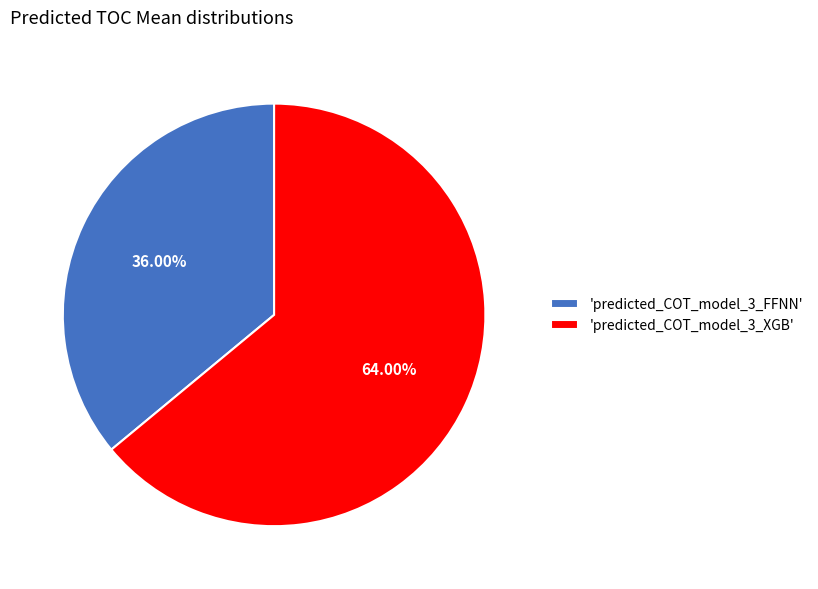

Is the sum of 'predicted_COT_model_3_FFNN' and 'predicted_COT_model_3_XGB' greater than half?

Yes